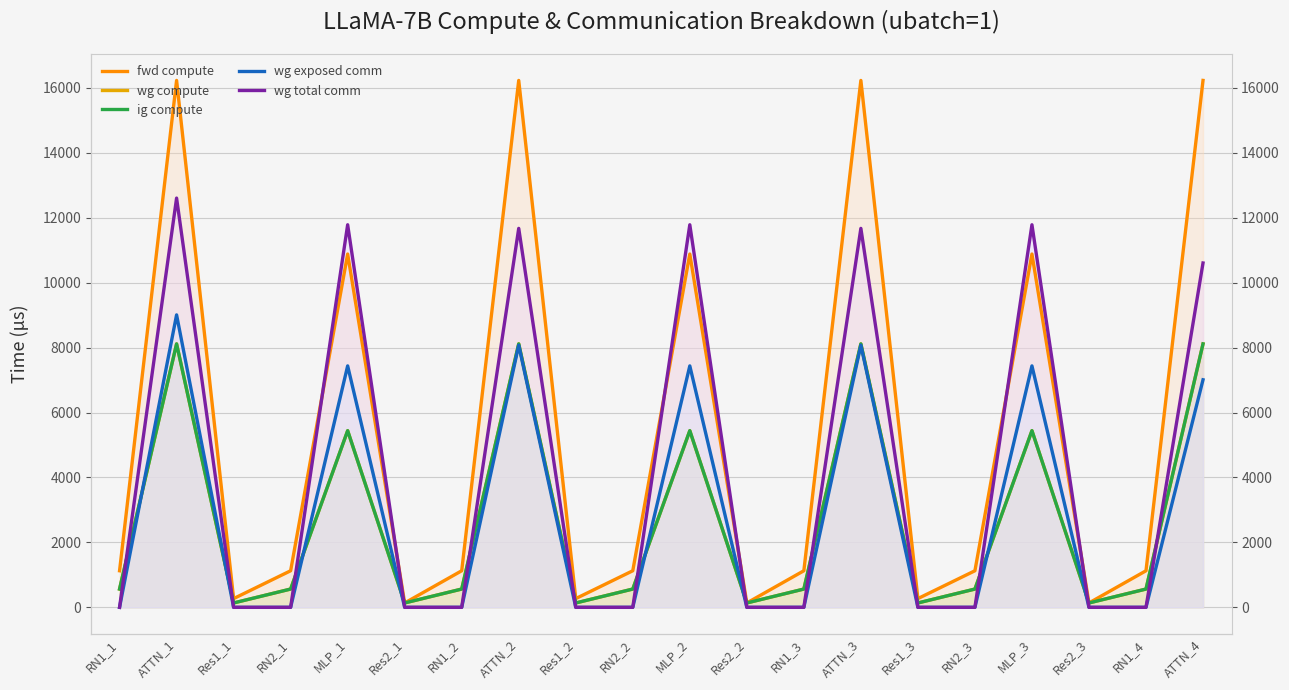

At which category does fwd compute reach its first local valley?

Res1_1